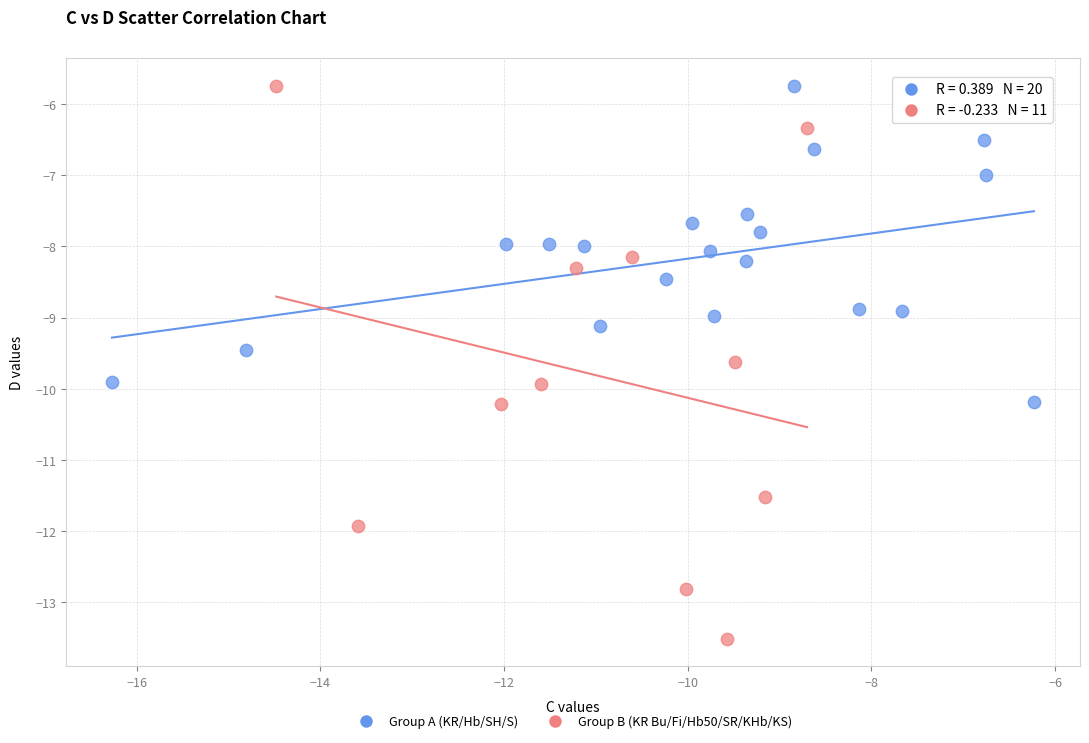

Which series has the largest Y range (max minus min)?

Group B (KR Bu/Fi/Hb50/SR/KHb/KS)